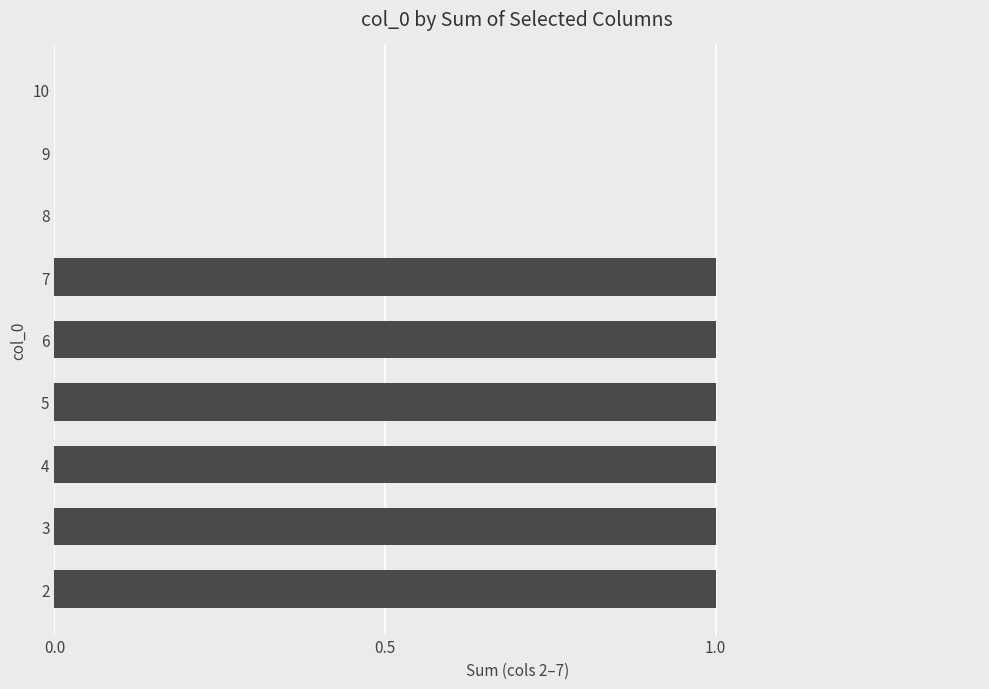

How many series are shown in this chart?

1